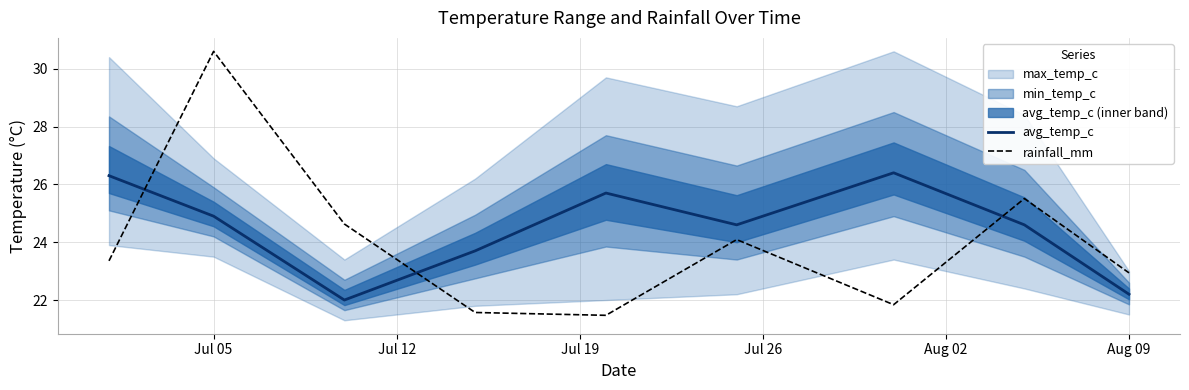

Which series ends up on top after the final intersection of avg_temp_c and rainfall_mm?

rainfall_mm